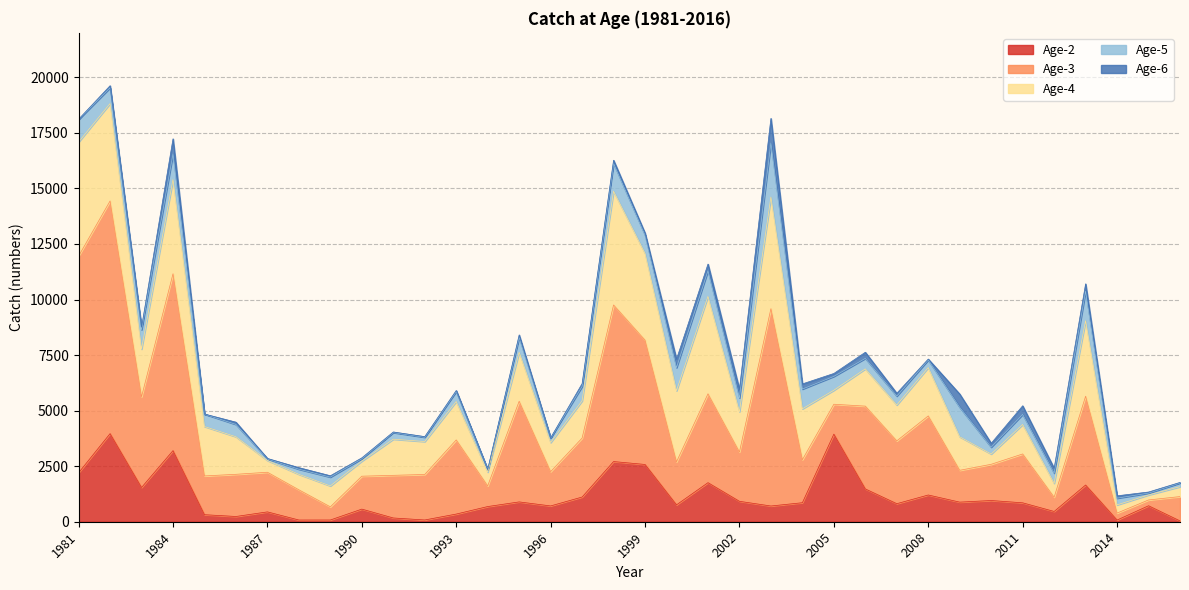

The Age-6 series shows 252 at 2002. True or false?

False